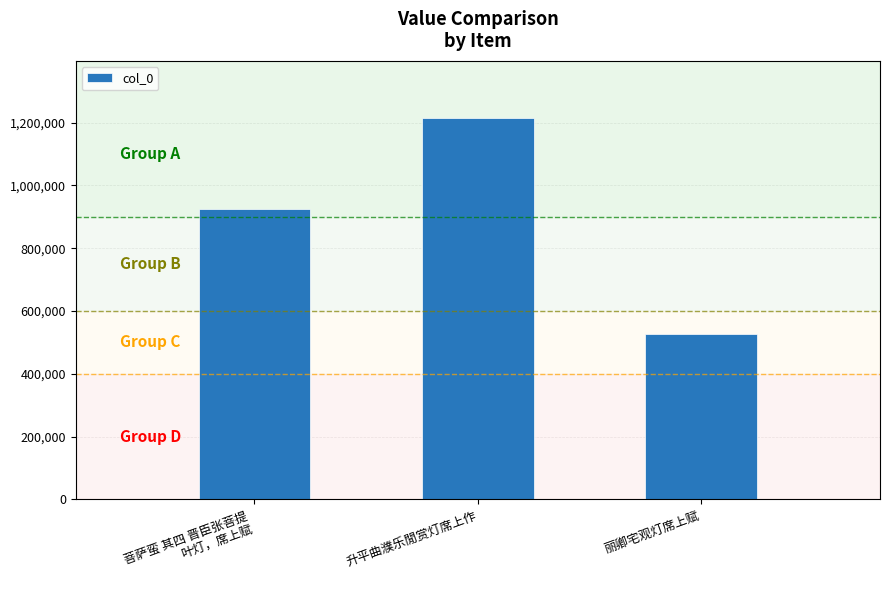

Rank the categories by value from lowest to highest.

丽卿宅观灯席上赋, 菩萨蛮 其四 晋臣张菩提
叶灯，席上赋, 升平曲濮乐閒赏灯席上作